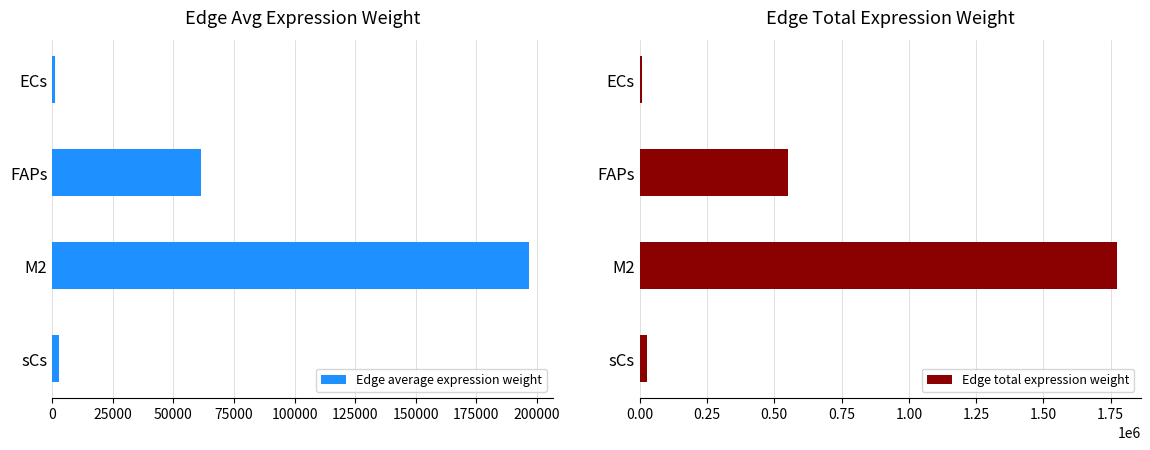

What is the sum of all Edge average expression weight values?

261939.8